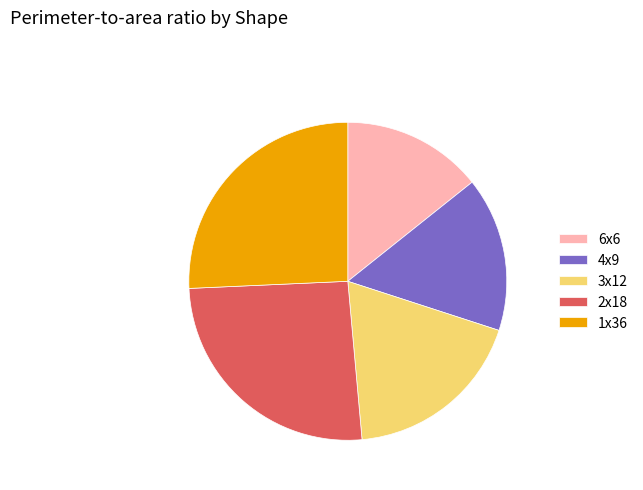

What is the smallest slice in the pie chart?

6x6